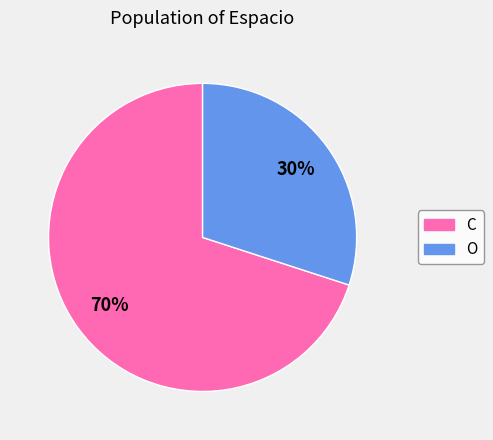

How many slices are in this pie chart?

2